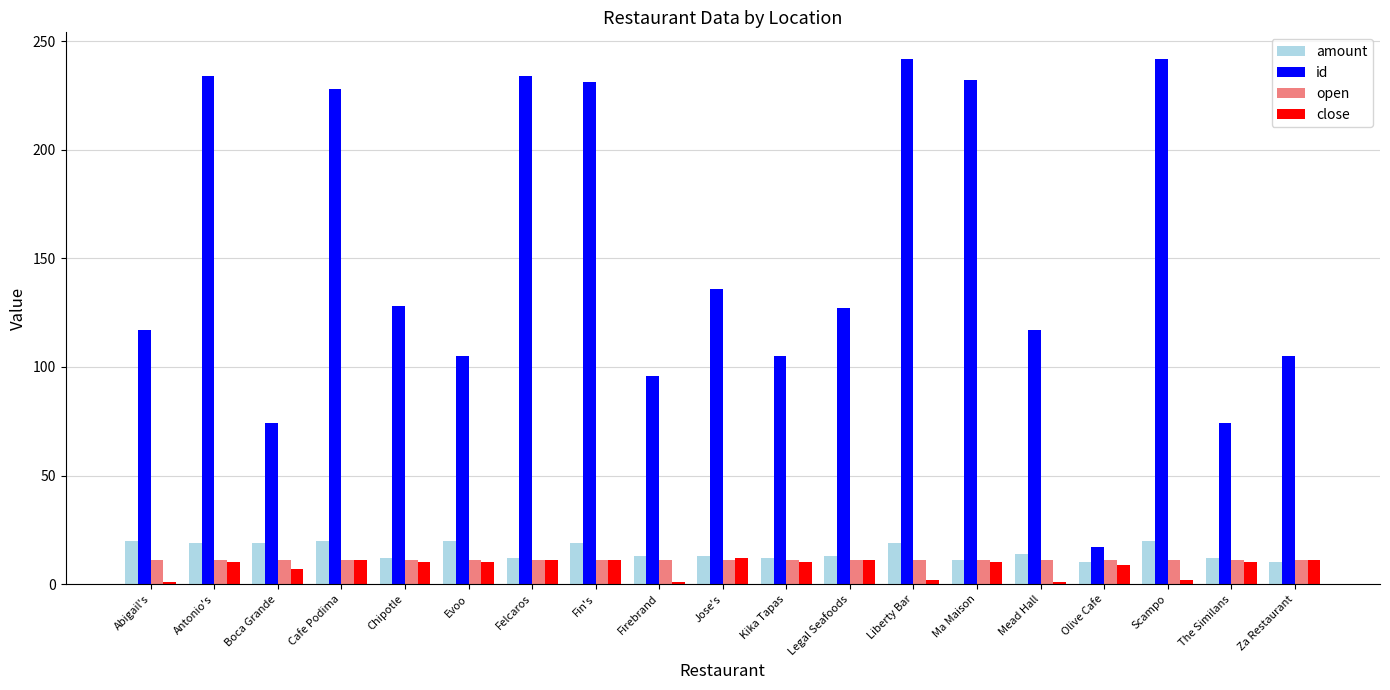

Is it true that amount equals 19 at Fin's?

True